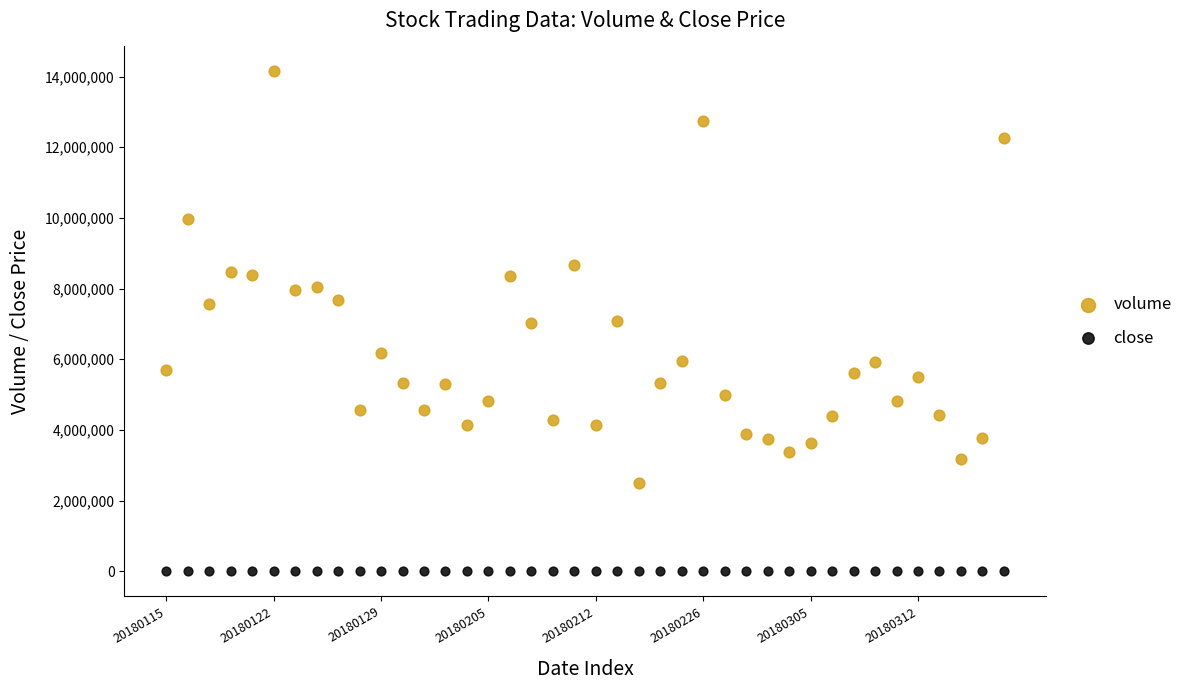

Which series contains the lowest Y value?

close